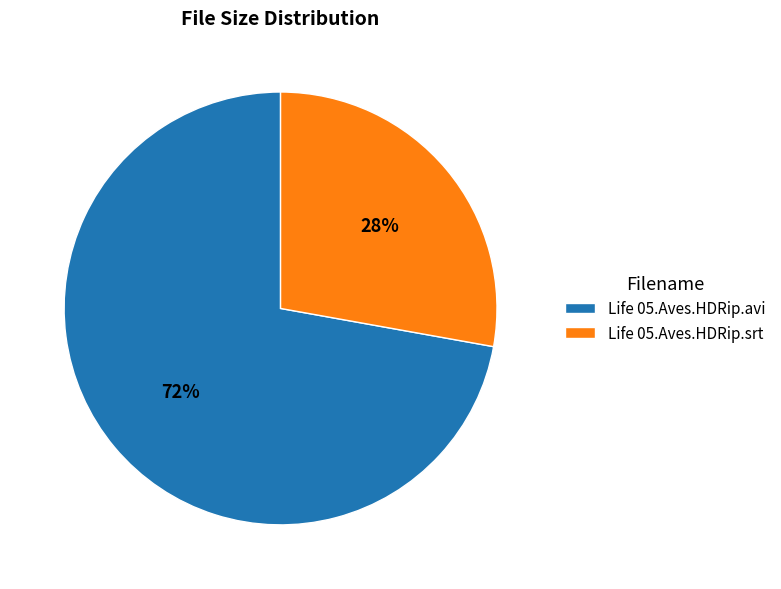

Is it true that Life 05.Aves.HDRip.avi is 72% of the pie?

True